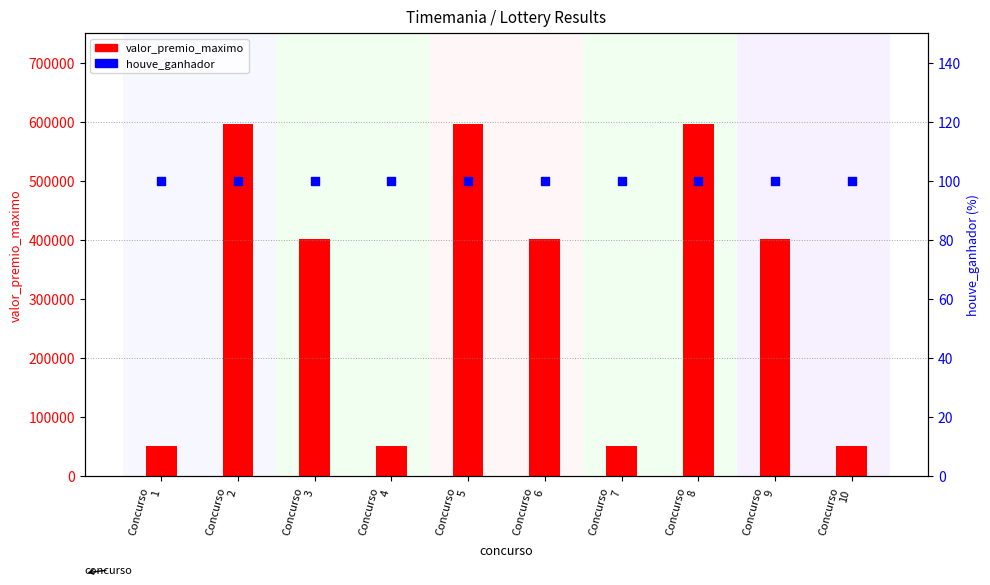

What is the total value across all series at Concurso
8?

596423.7